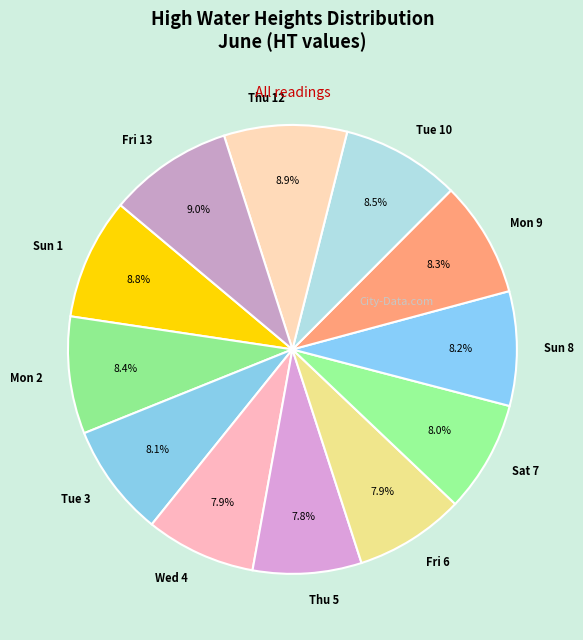

Between Tue 3 and Fri 13, which is larger?

Fri 13